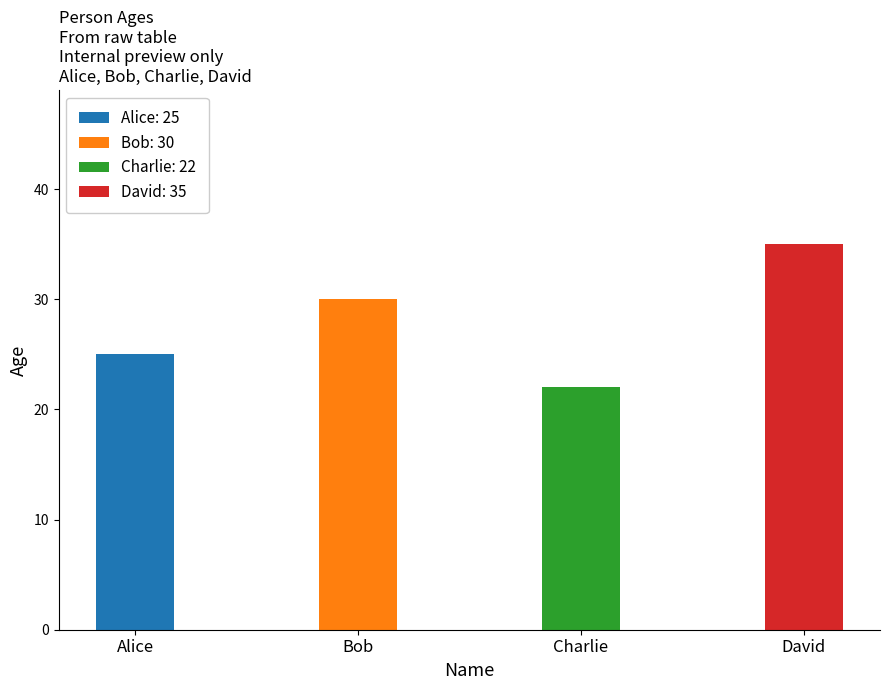

What is the smallest value displayed?

22